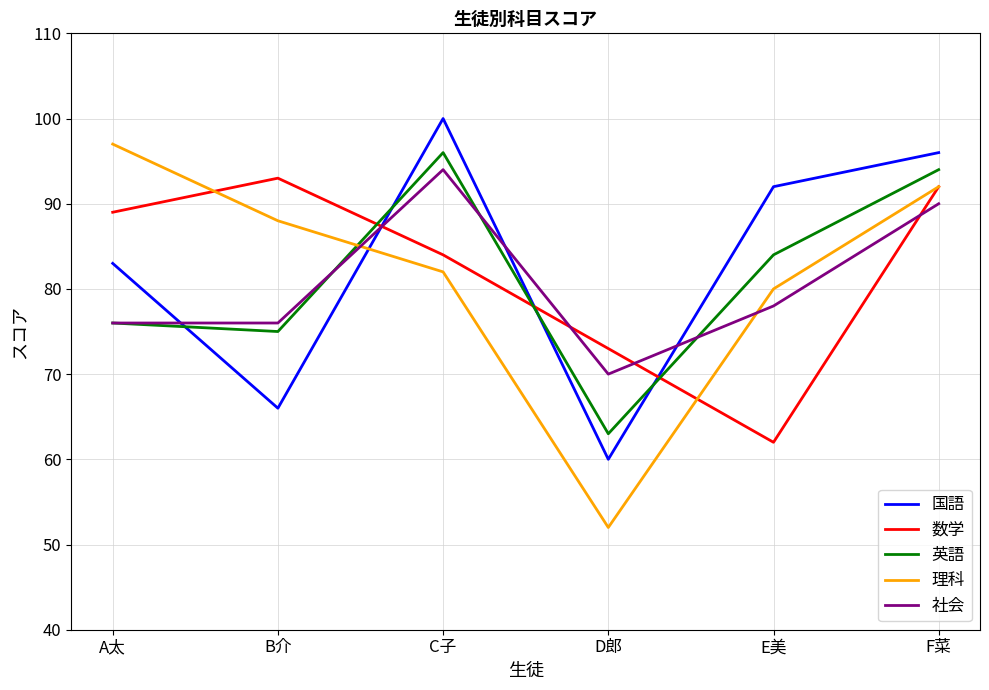

At which category is the sum across all series the highest?

F菜